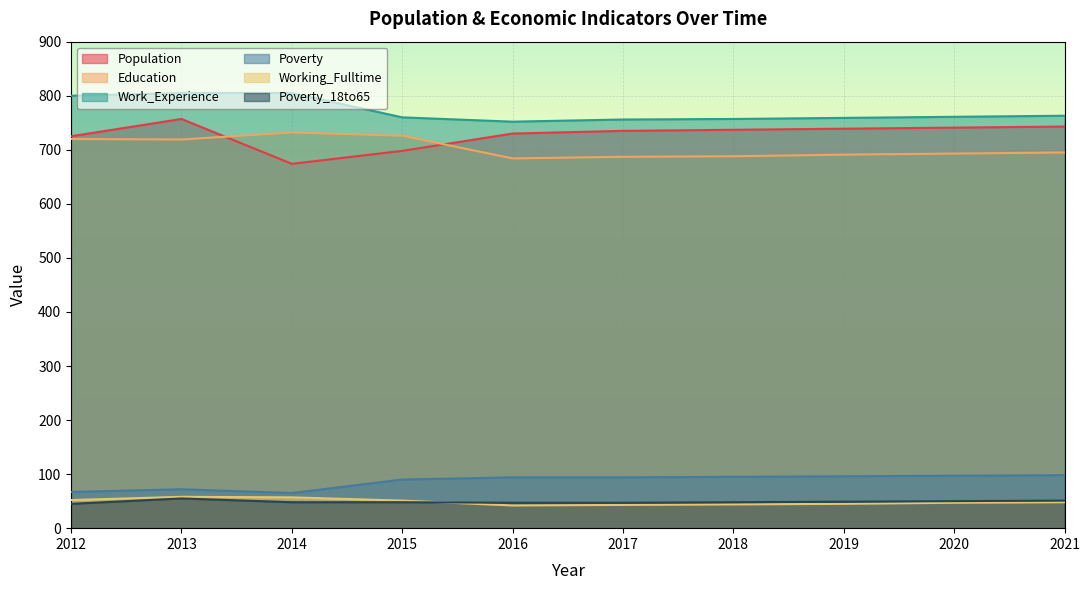

True or false: Poverty has more than 1 interior local peaks.

False